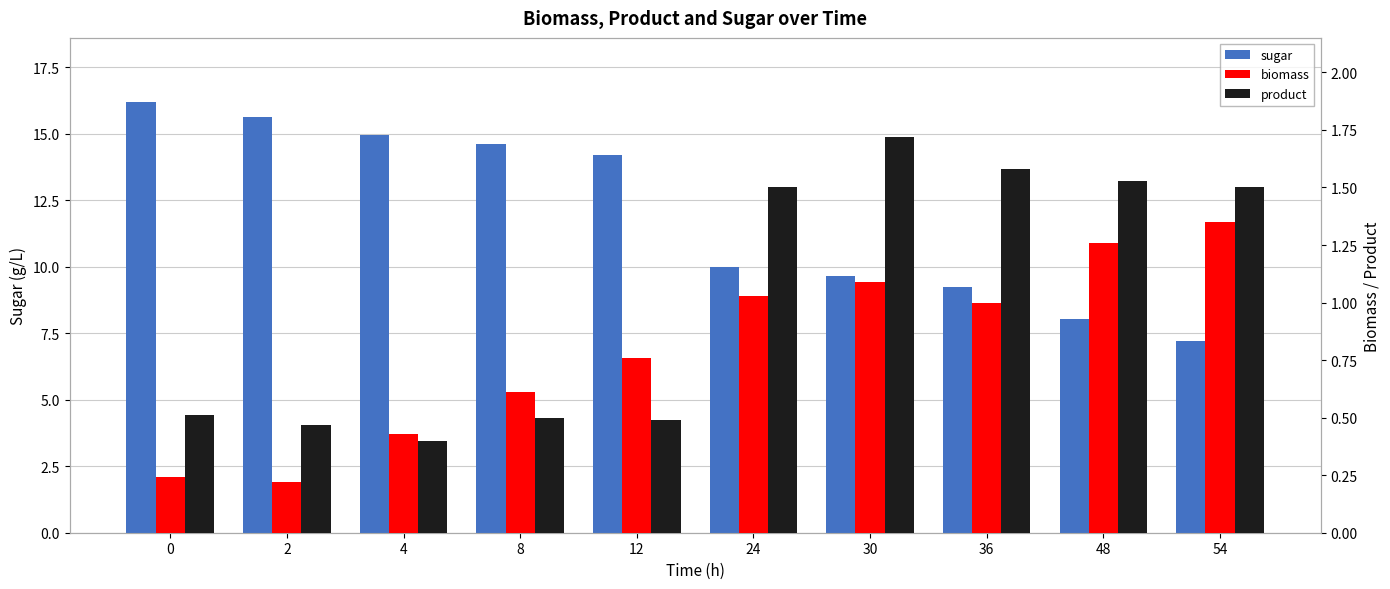

What is the difference between the maximum and minimum values in the sugar series?

9.0